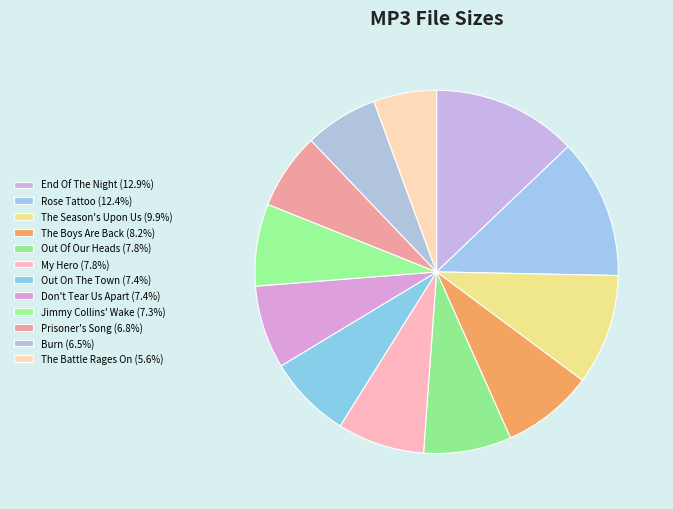

How many slices are in this pie chart?

12